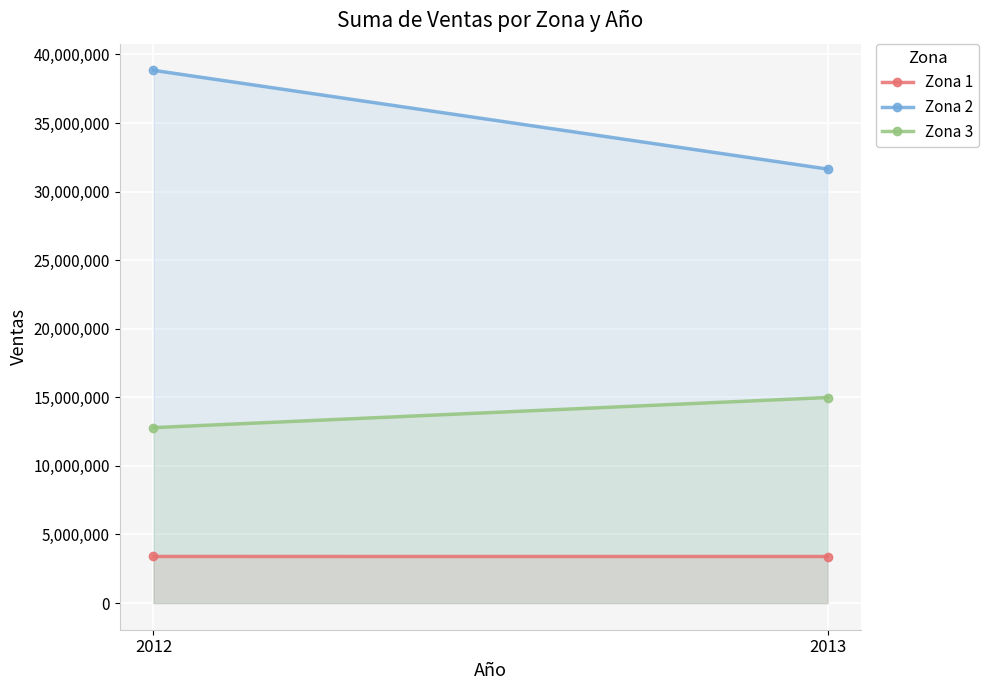

Reading right to left, extract all data points from this chart.

Zona 1: 3395500	3399700
Zona 2: 31642000	38840700
Zona 3: 14986300	12790900